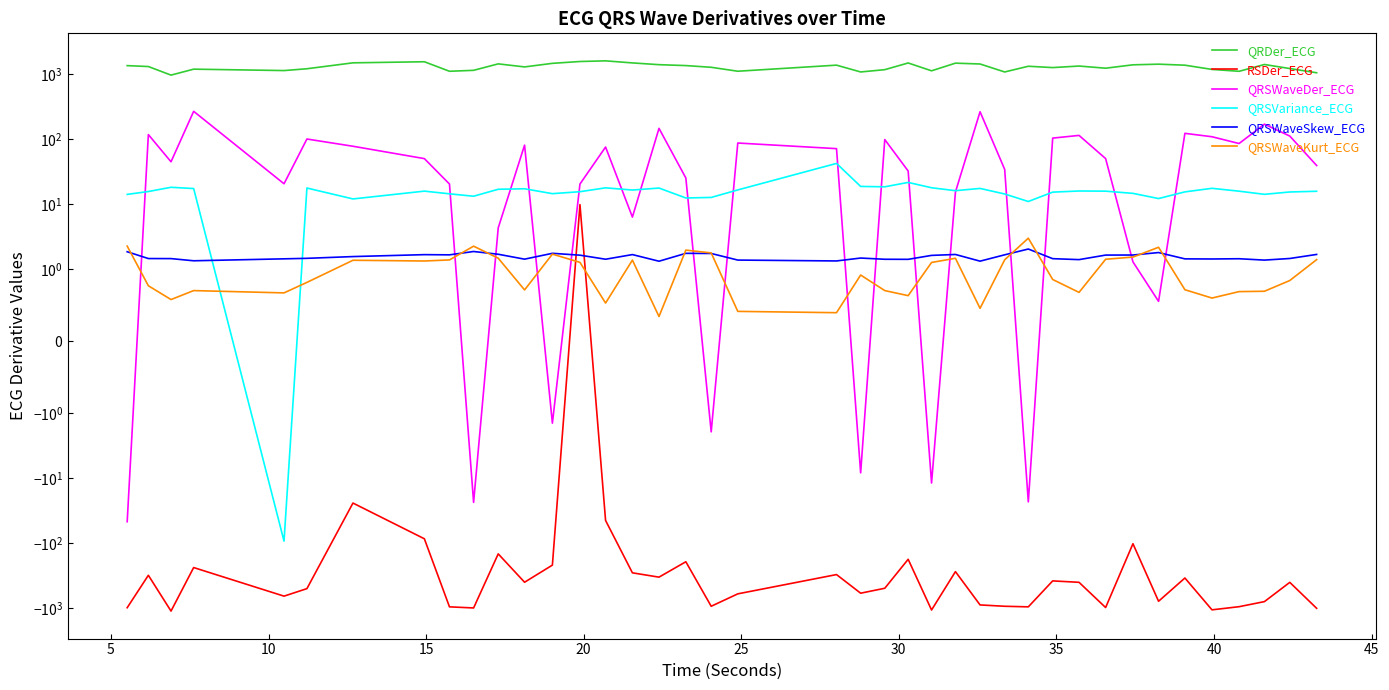

How many values in the QRSVariance_ECG series are below 15?

13